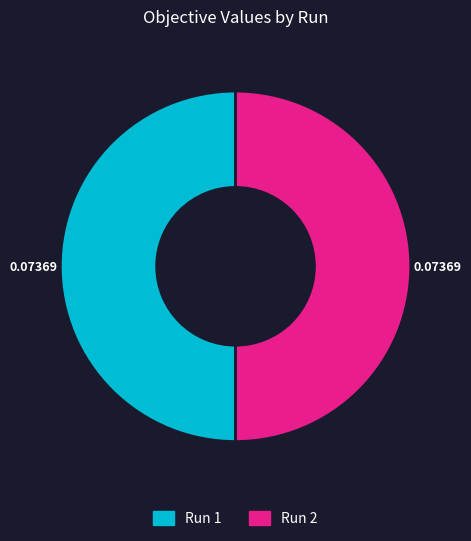

How many segments does this pie chart have?

2